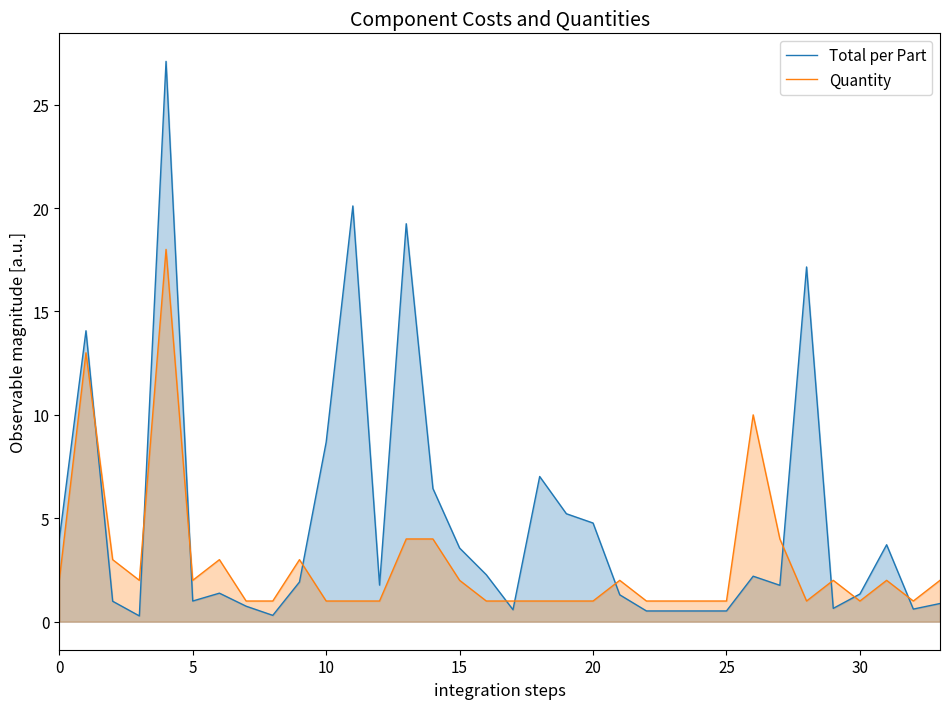

Is the value of Quantity at 25 greater than the value of Total per Part at 21?

Yes